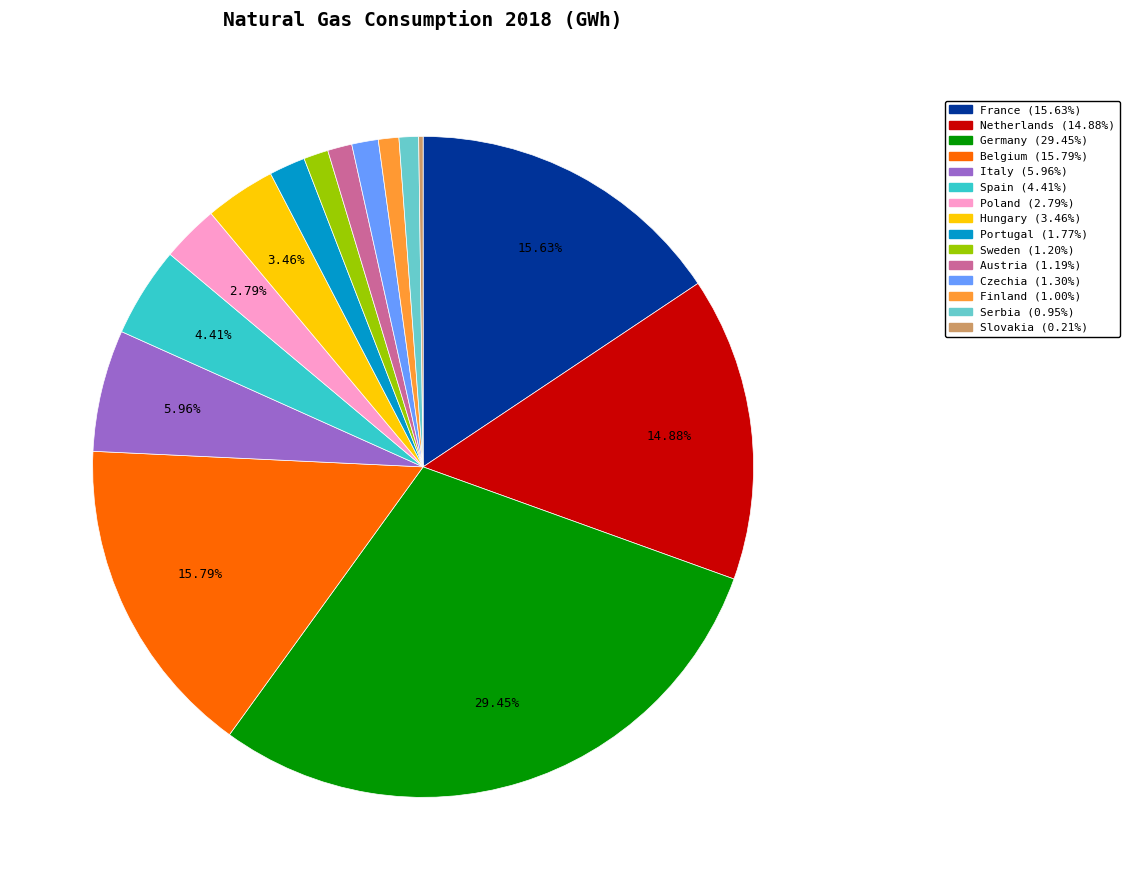

Combined, do Portugal and Belgium account for over 50%?

No